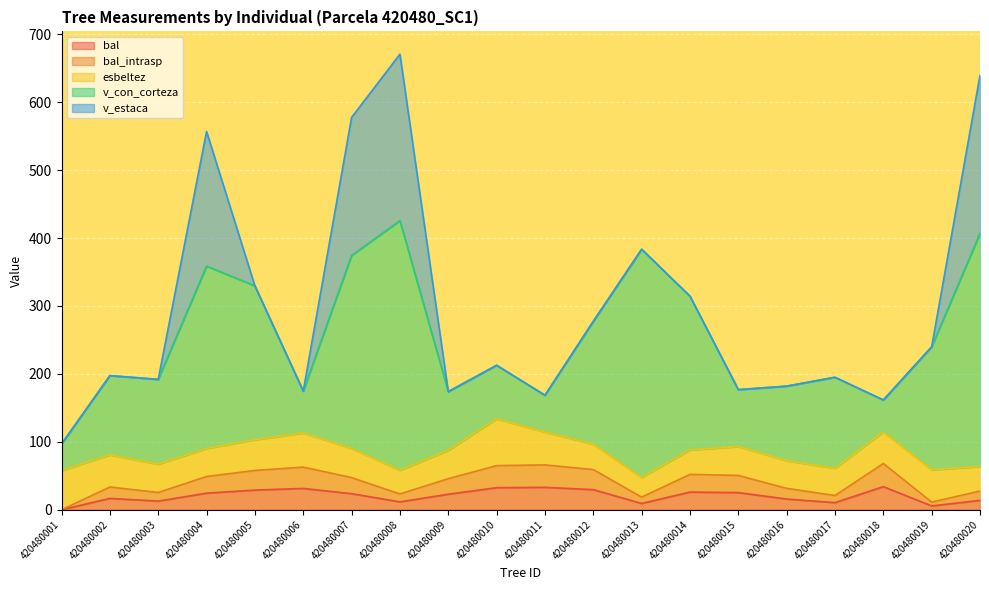

Which series has the largest total across all categories?

v_con_corteza